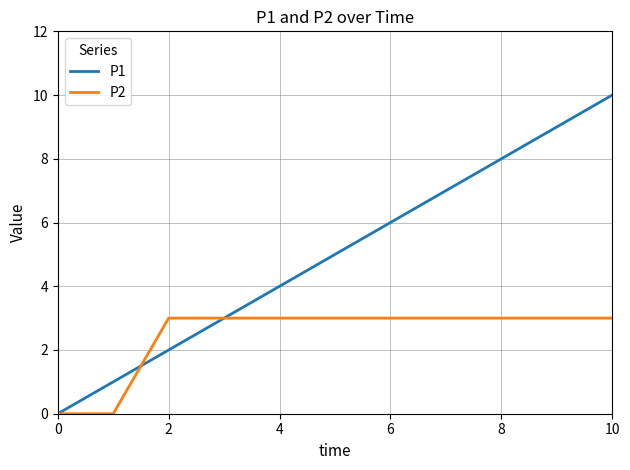

List the series in order of their overall mean, highest first.

P1, P2